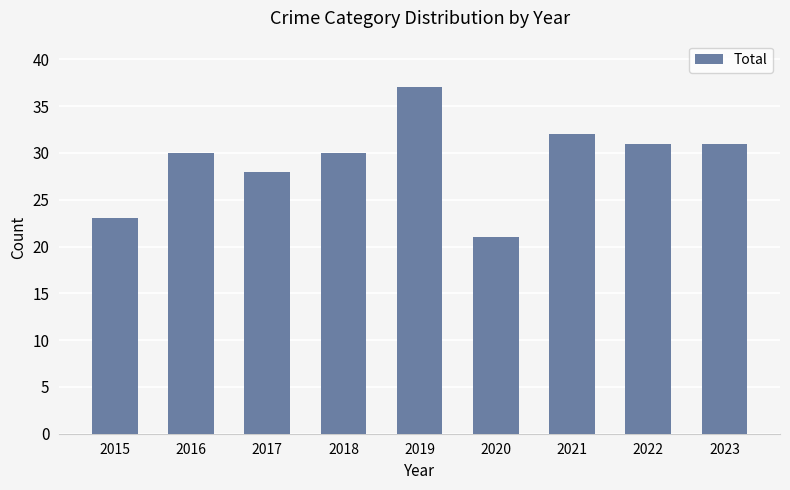

What is the difference between the maximum and minimum values?

16